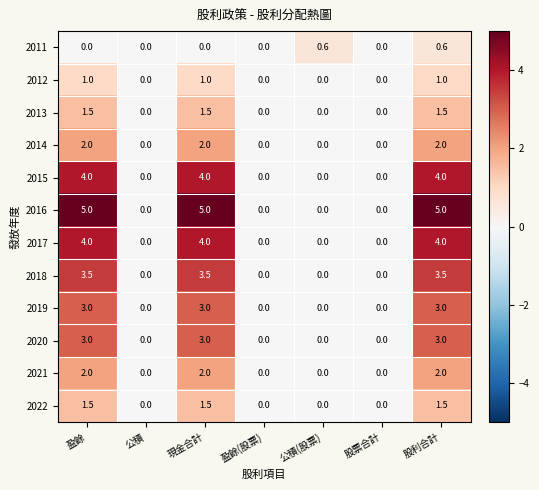

Which series changed the most between 現金合計 and 公積(股票)?

2016